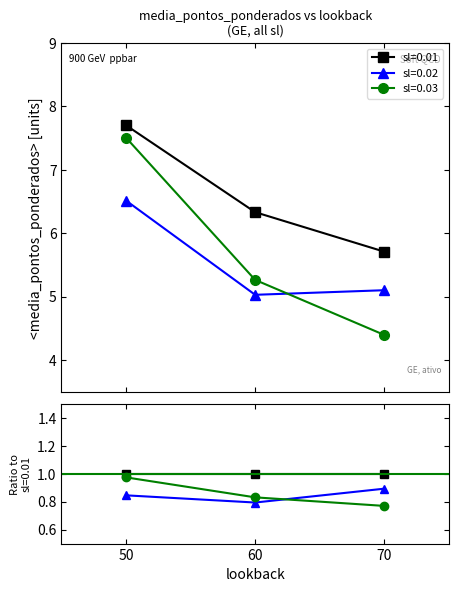

Reading left to right, transcribe all the data shown in this chart.

sl=0.01: 50=7.7	60=6.3	70=5.7
sl=0.02: 50=6.5	60=5.0	70=5.1
sl=0.03: 50=7.5	60=5.3	70=4.4